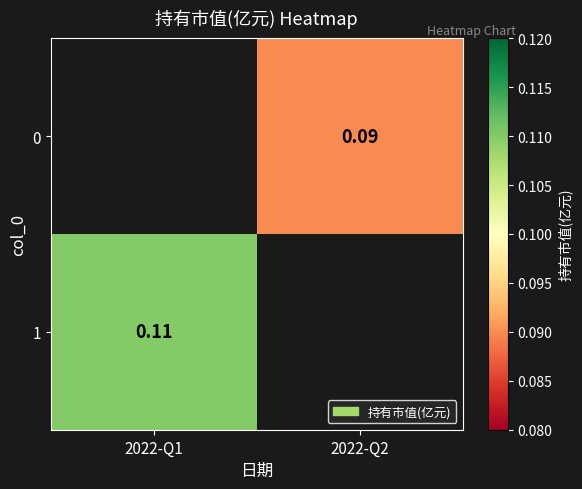

Which series has the widest spread of values?

1